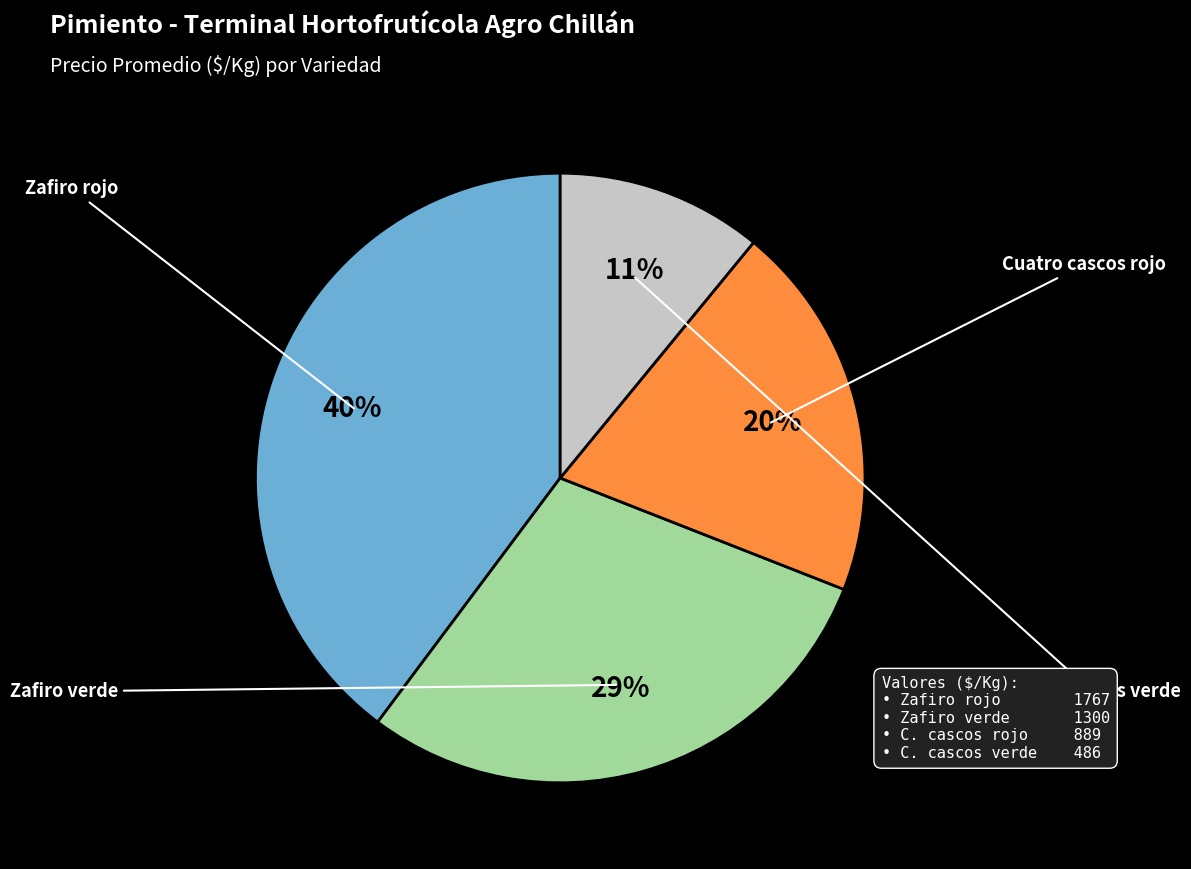

Is there any slice that represents more than half of the pie?

No